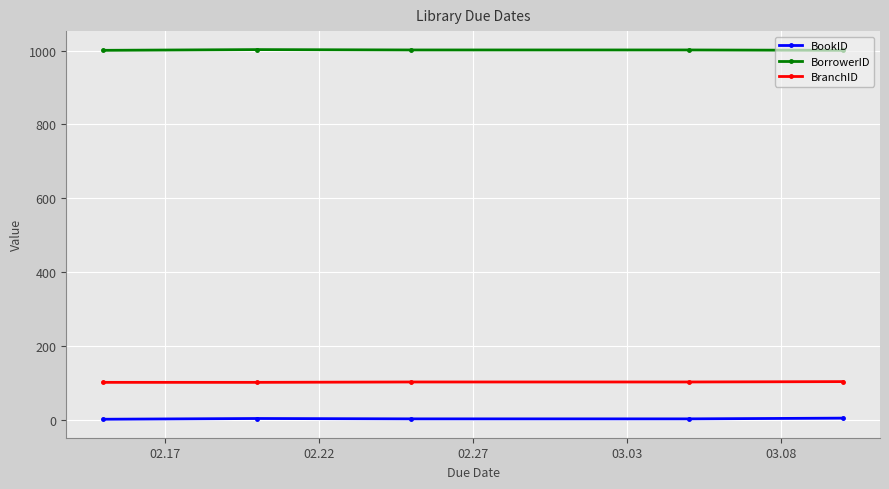

What are all the series names shown in the legend?

BookID, BorrowerID, BranchID